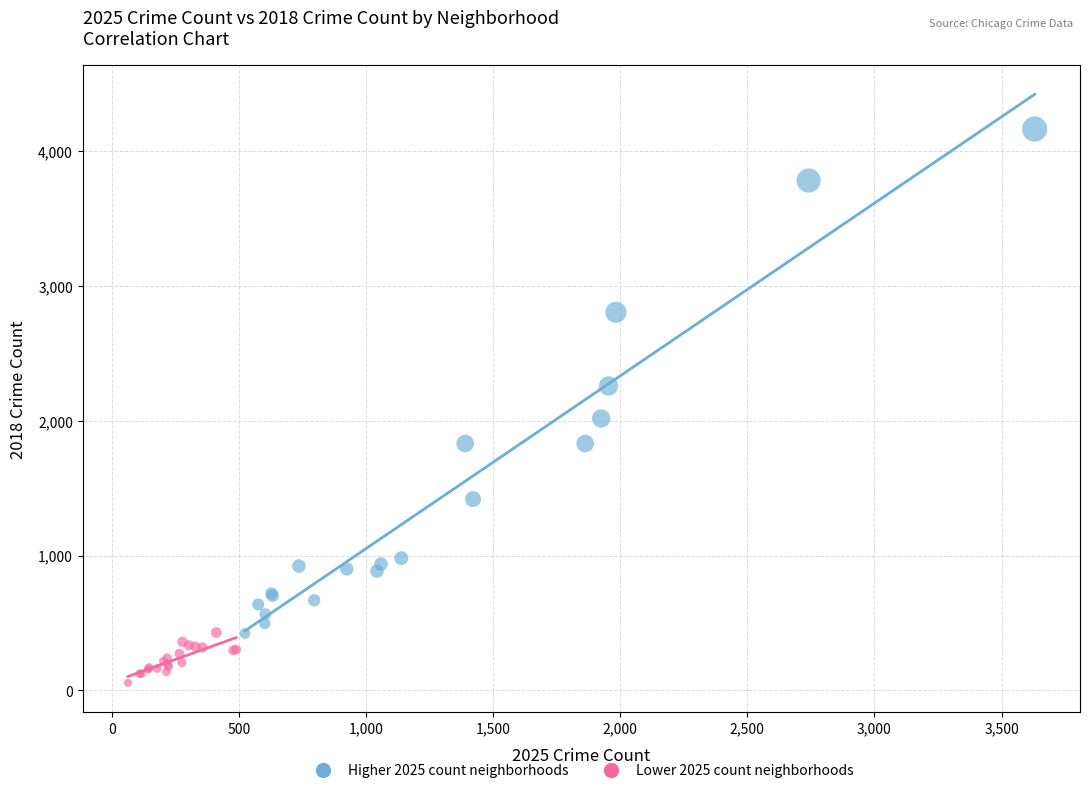

Which series reaches the minimum Y coordinate?

Lower 2025 count neighborhoods